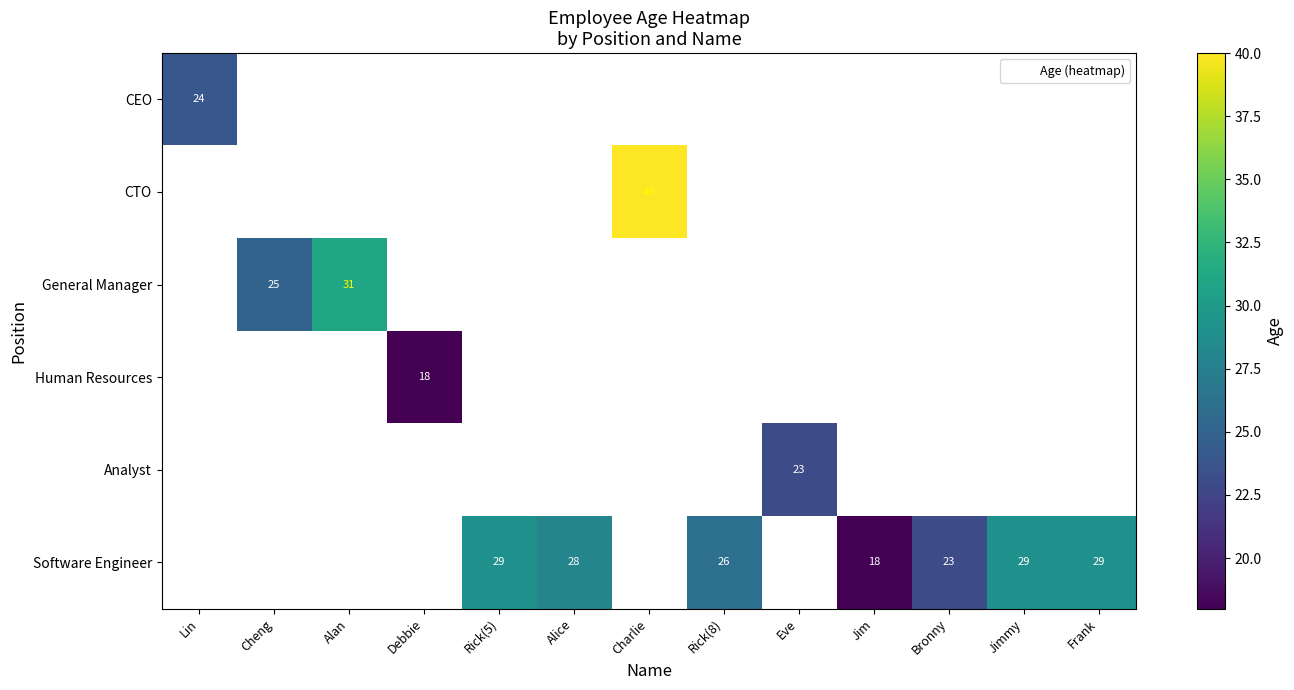

The value of Analyst at Eve is 7.2. True or false?

False